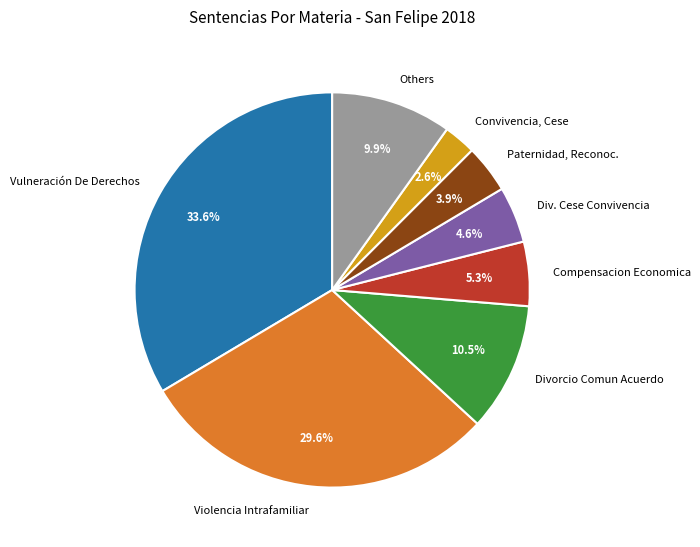

Which slice is the smallest?

Convivencia, Cese